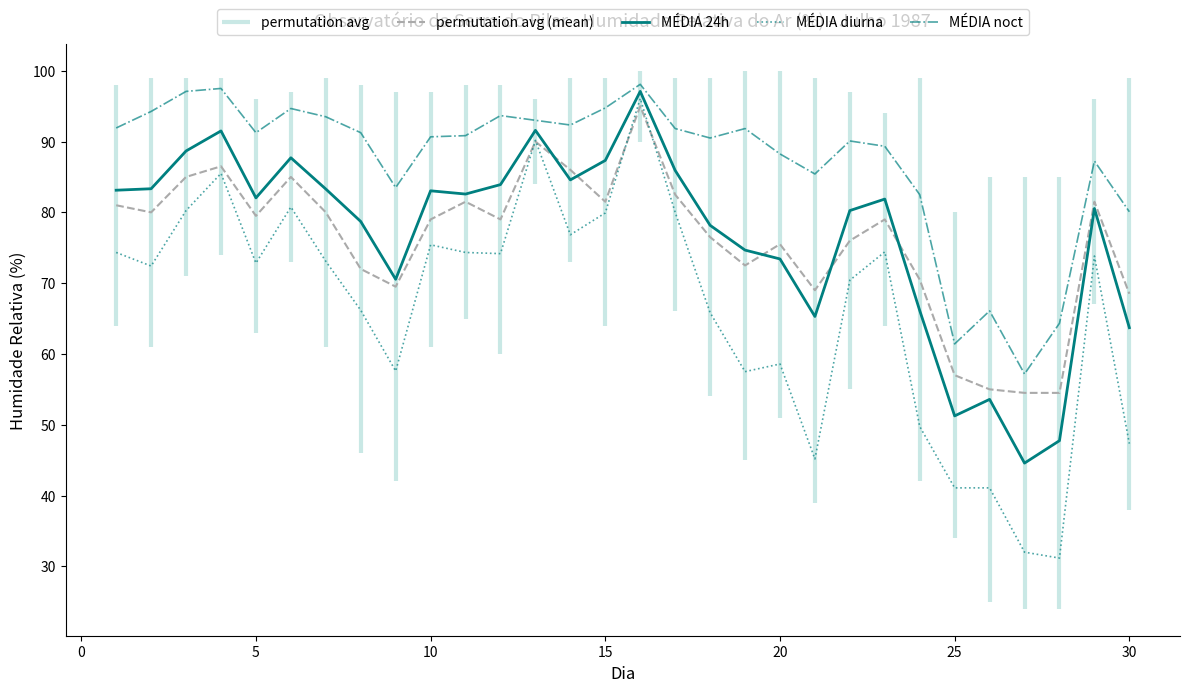

At how many categories does at least one series exceed 63?

28